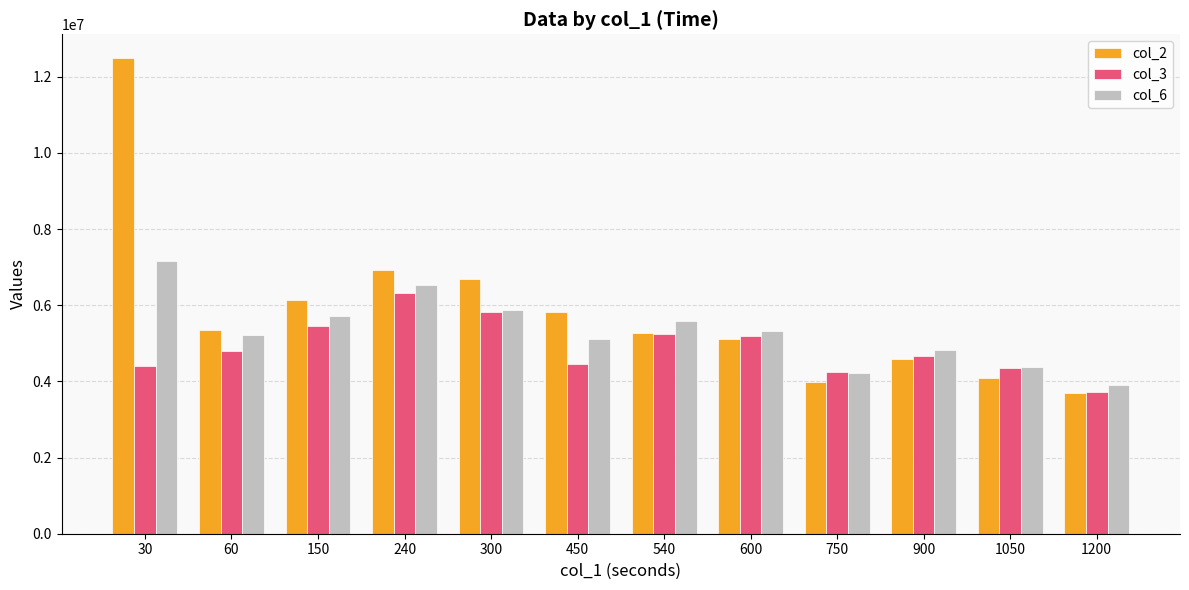

Rank the series at 30 from highest to lowest value.

col_2, col_6, col_3